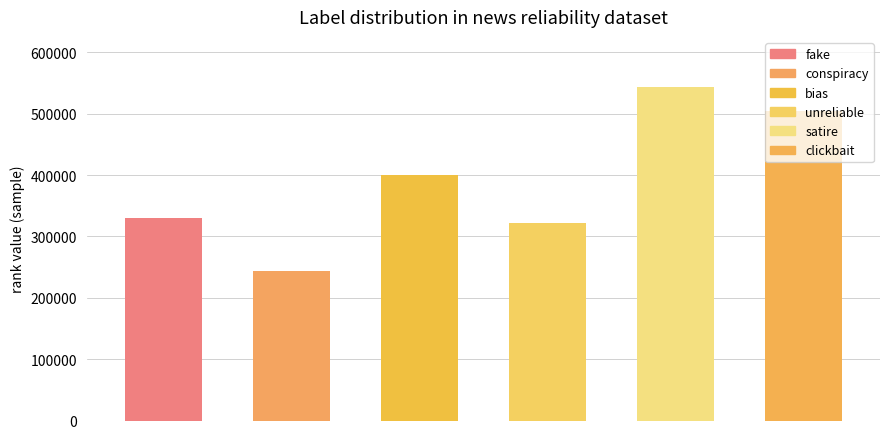

How many data points are above 399717?

2